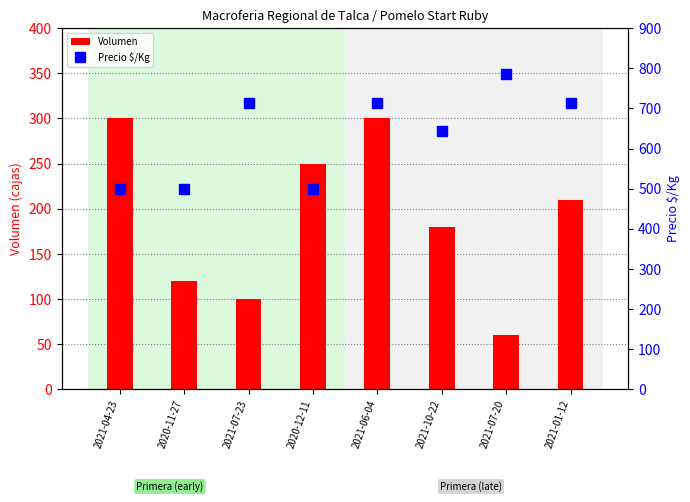

What is the approximate value of Volumen at 2021-04-23, to the nearest 10?

300